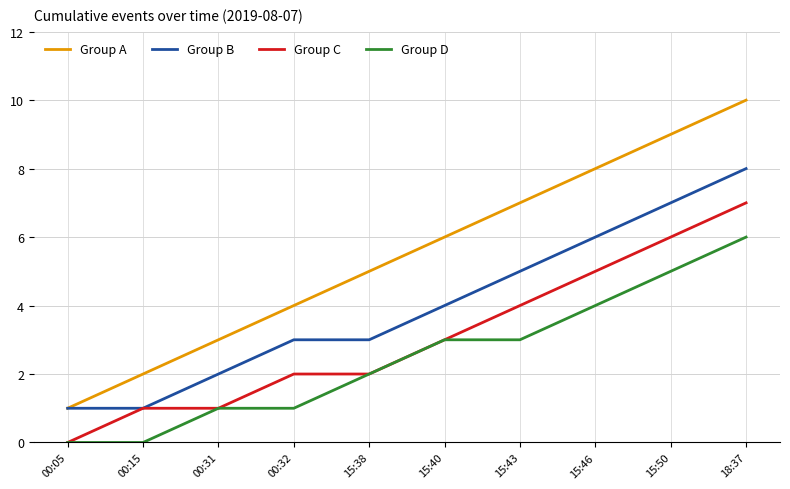

How many Group A values are between 3 and 8?

6